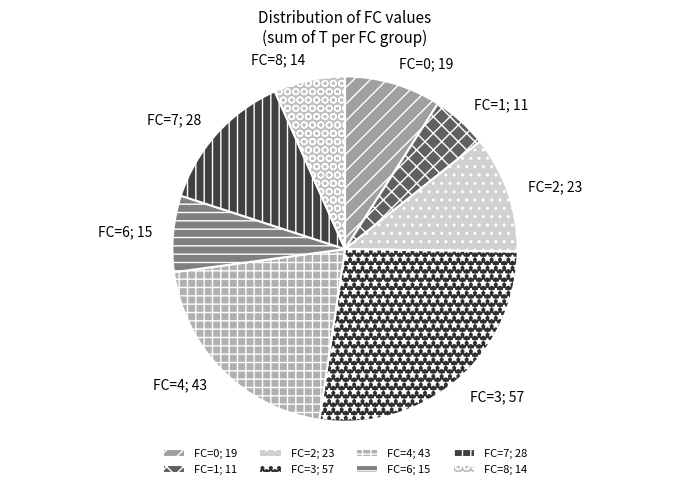

Which has a higher value, FC=7; 28 or FC=1; 11?

FC=7; 28